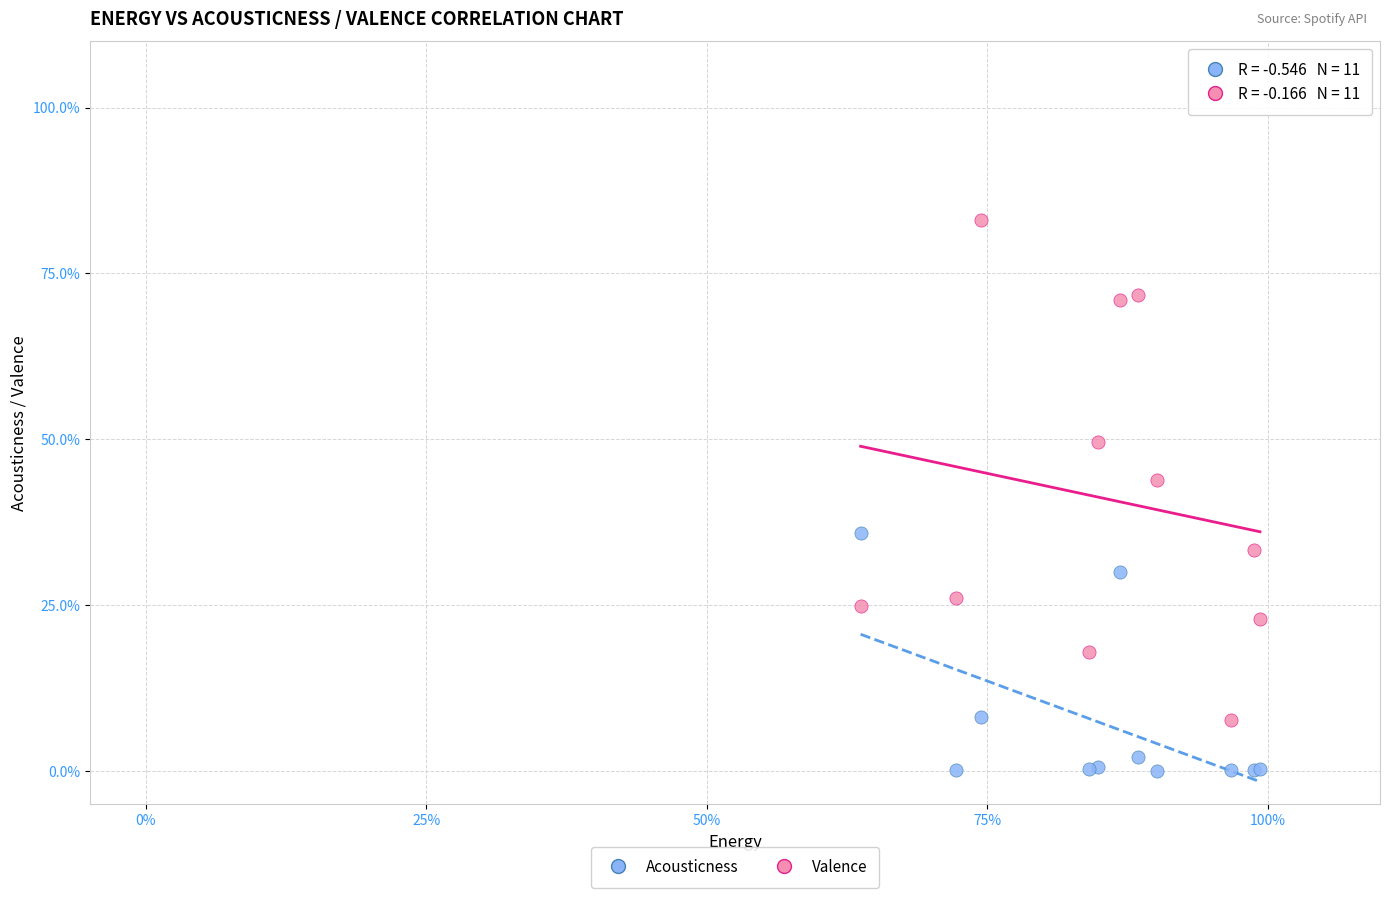

Which series has the widest spread of Y values?

Valence